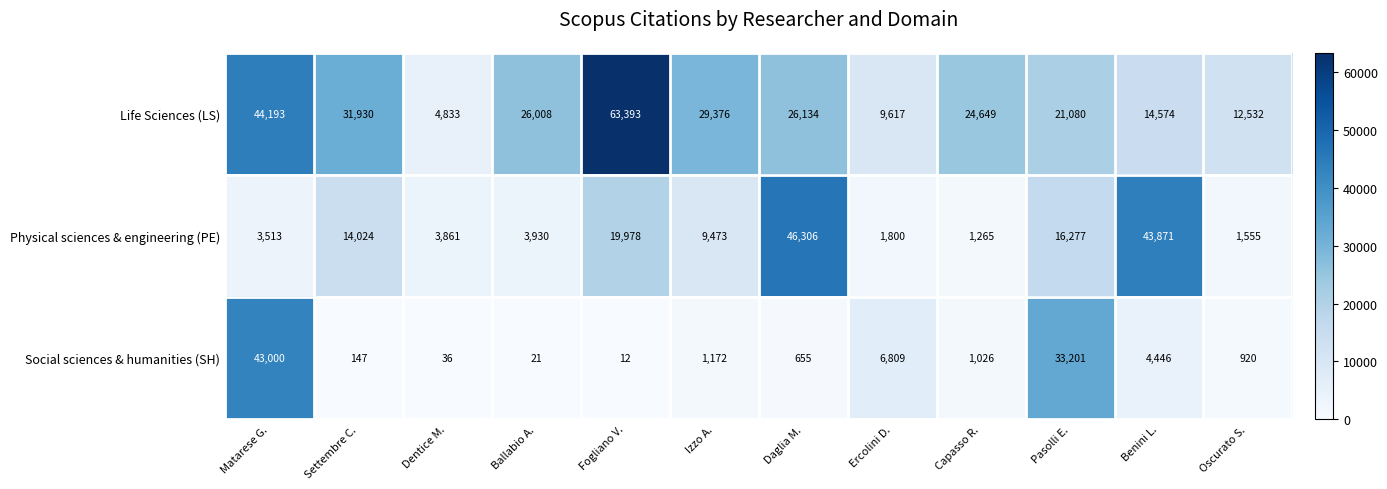

What is the difference between the highest and lowest values at Settembre C.?

31783